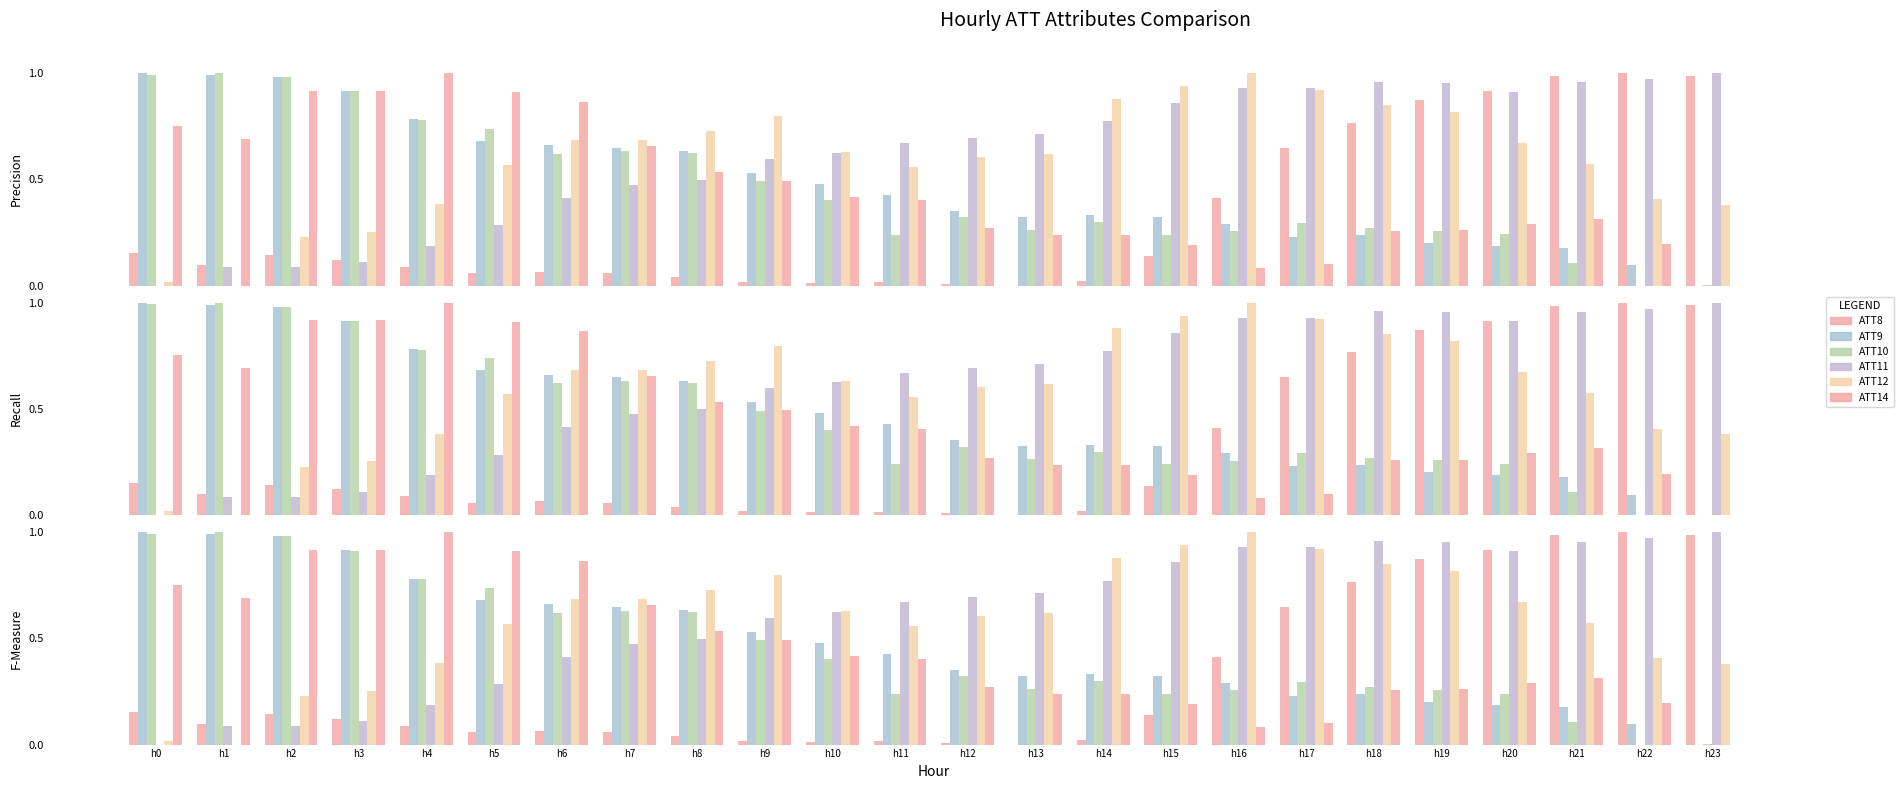

What is the maximum value for ATT8?

1.0